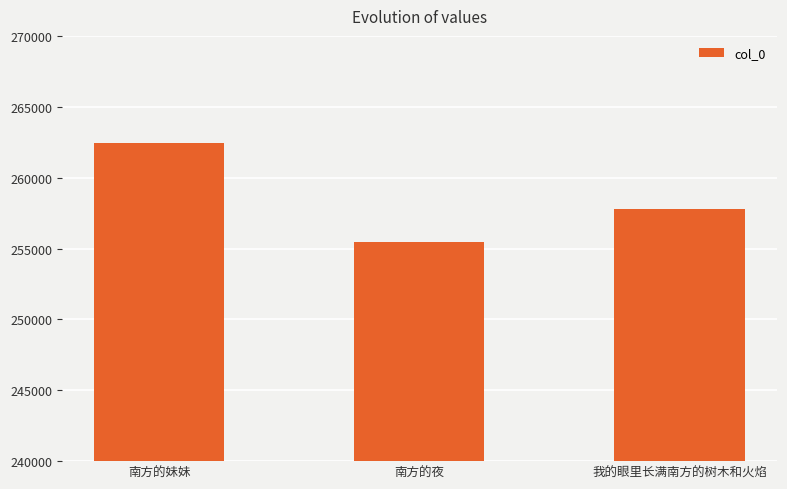

What is the label of the 2nd bar from the right?

南方的夜